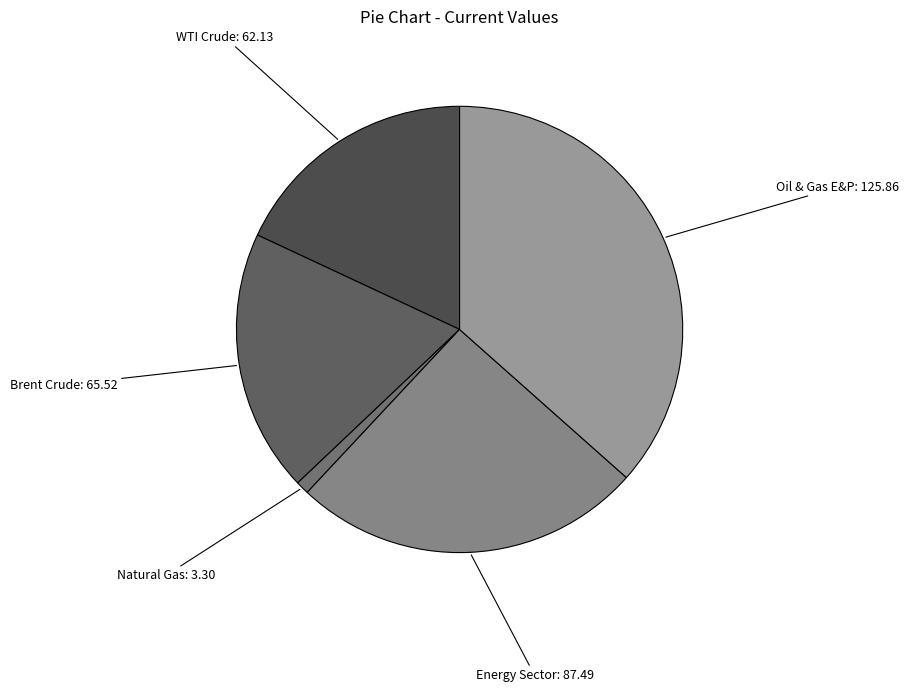

Which category has the smallest portion of the pie?

Natural Gas